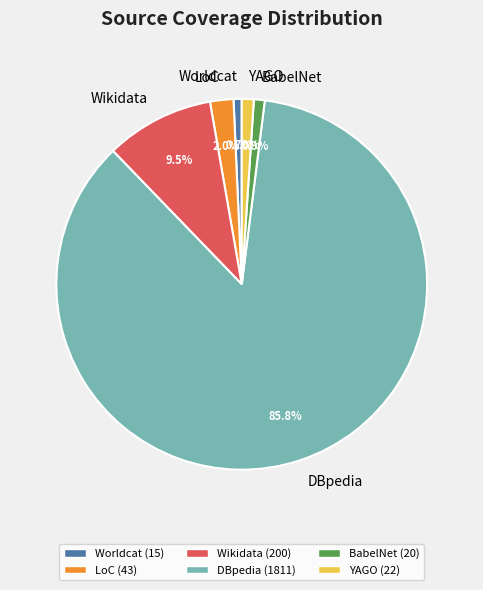

What is the largest slice in the pie chart?

DBpedia